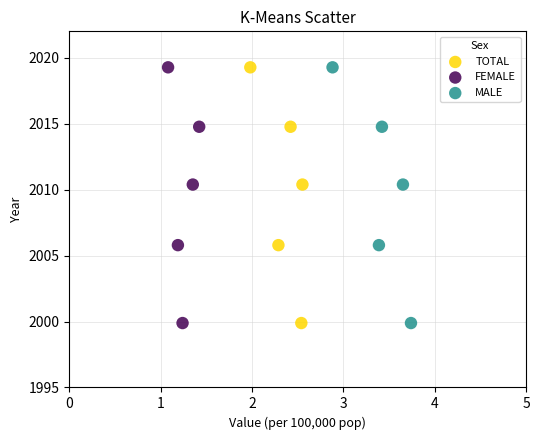

What are all the series names shown in the legend?

TOTAL, FEMALE, MALE